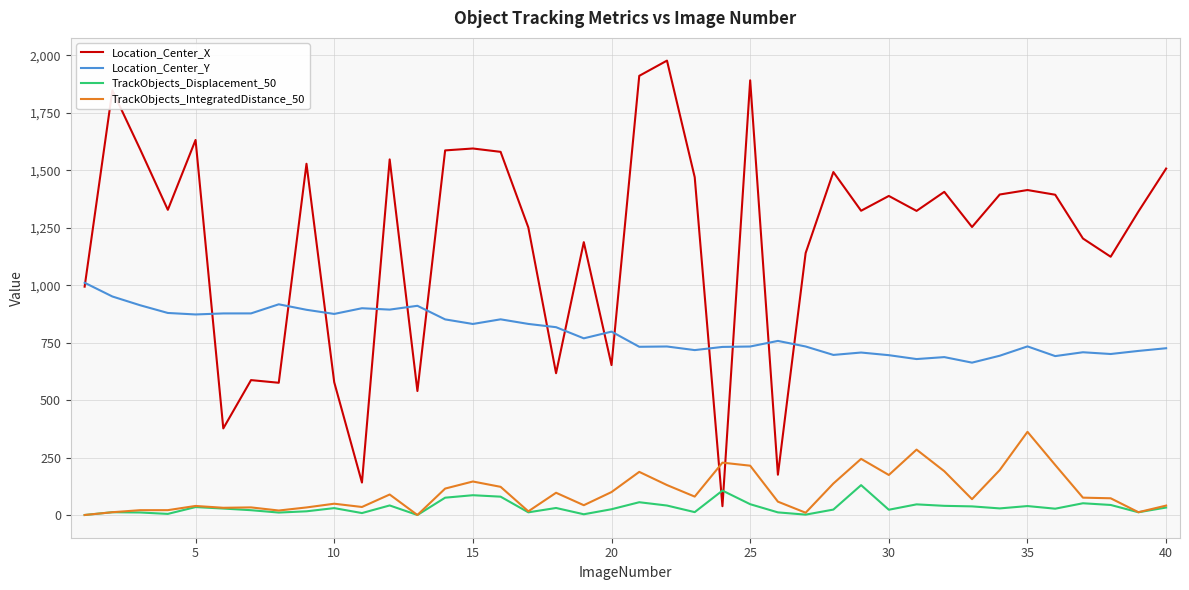

Which series has the largest total across all categories?

Location_Center_X